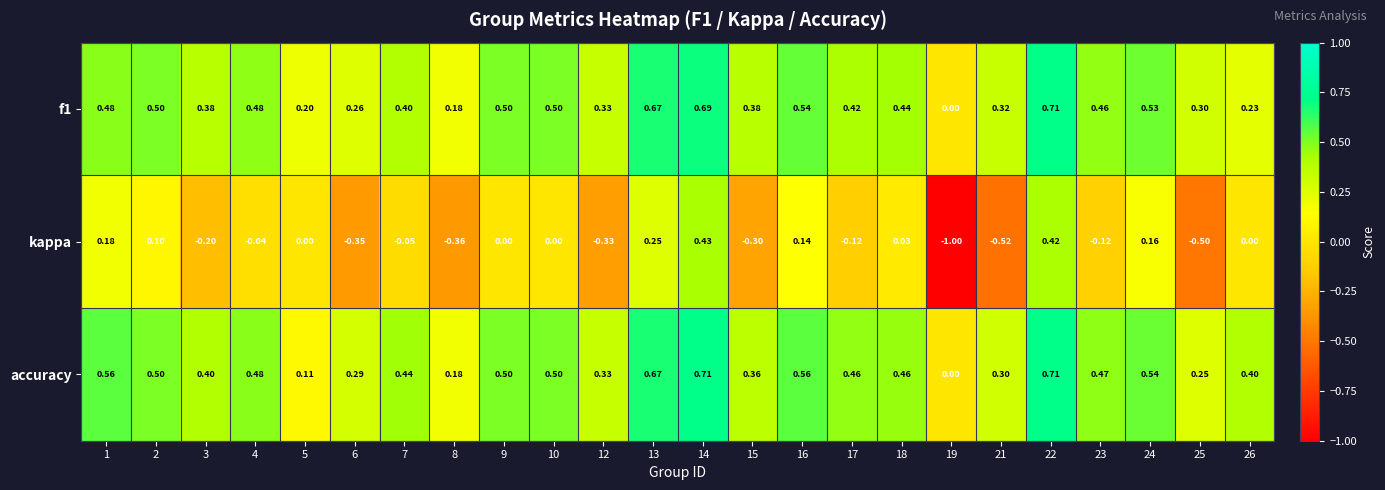

Which series changed the most between 4 and 14?

kappa